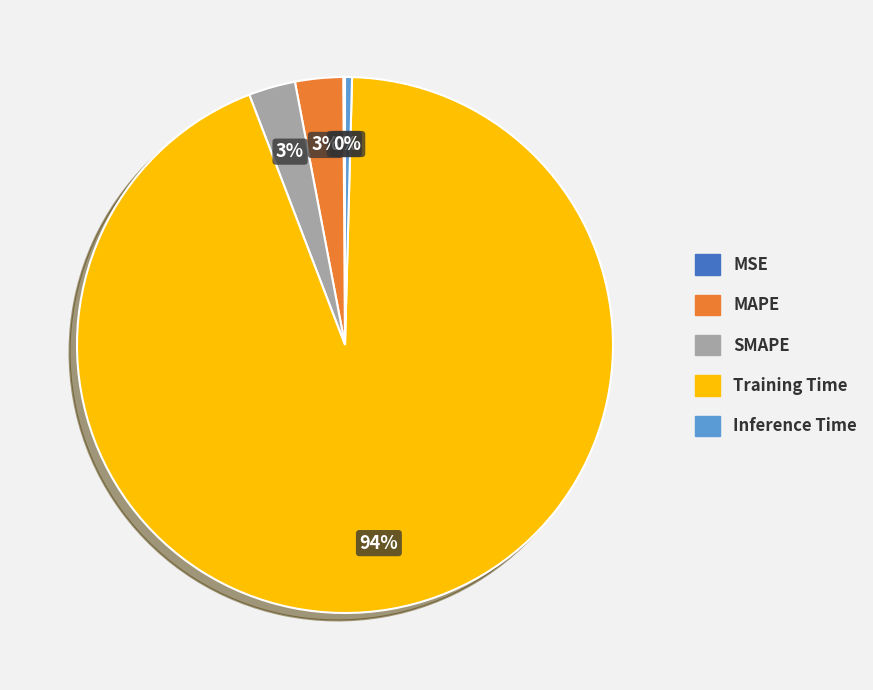

Which has a higher value, SMAPE or Training Time?

Training Time